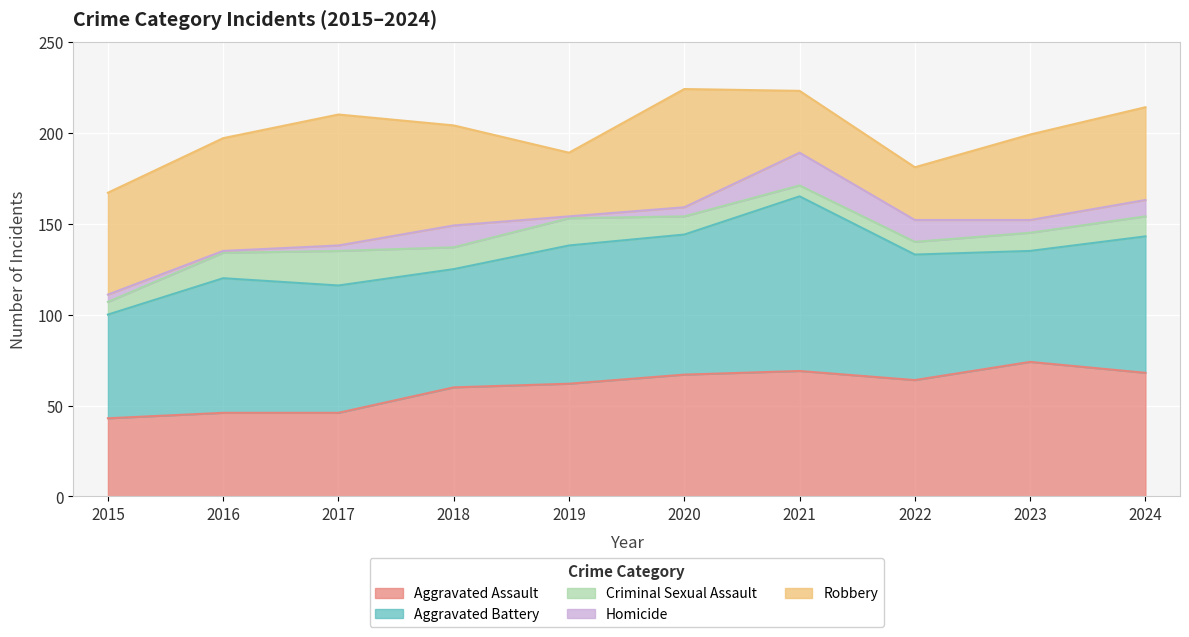

What is the spread (max minus min) of values at 2015?

53